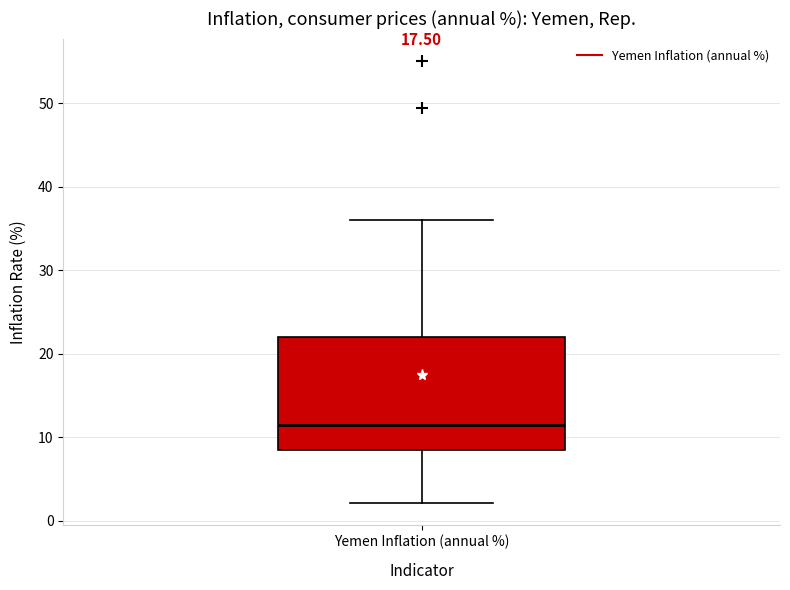

Transcribe this box plot: give where the median line is, the range the box spans, and where the two whiskers end, as read against the y-axis. The values are not printed on the chart, so give them approximately, as read against the axis.

median 11, box 9 to 22, whiskers 2 to 36